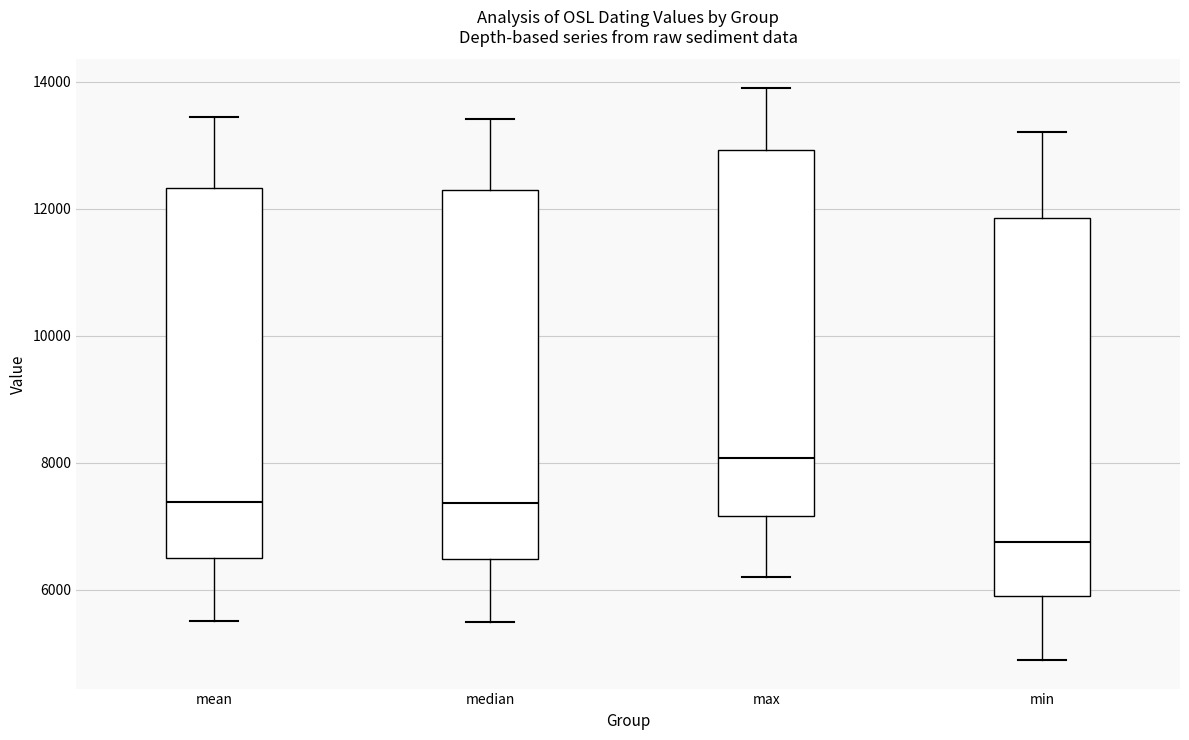

Reading left to right, transcribe this box plot: for each box, give where its median line is, the range the box spans, and where its two whiskers end, as read against the y-axis. The values are not printed on the chart, so give them approximately, as read against the axis.

mean: median 7400, box 6600 to 12400, whiskers 5600 to 13400
median: median 7400, box 6400 to 12200, whiskers 5400 to 13400
max: median 8000, box 7200 to 13000, whiskers 6200 to 14000
min: median 6800, box 6000 to 11800, whiskers 4800 to 13200